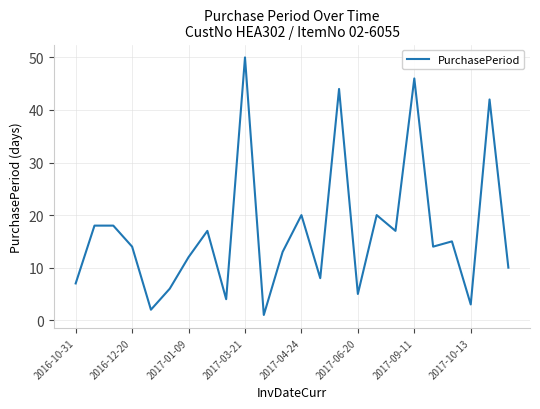

Is this an area chart (filled region under the line)?

No